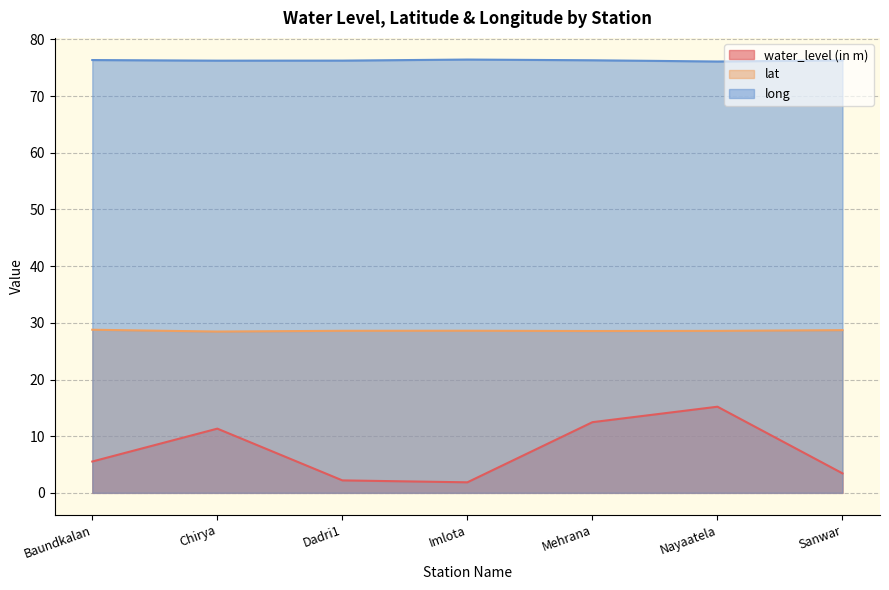

What position from the right is Nayaatela?

2